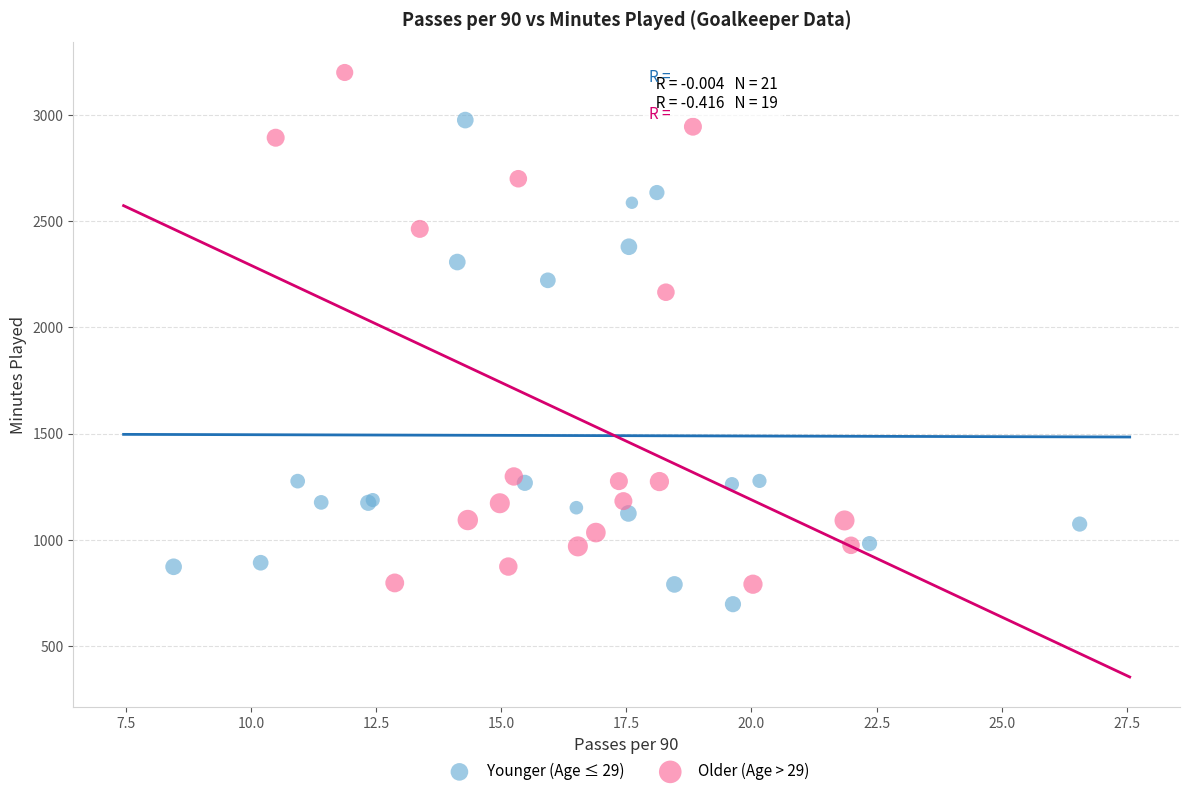

Which series reaches the maximum Y coordinate?

Older (Age > 29)